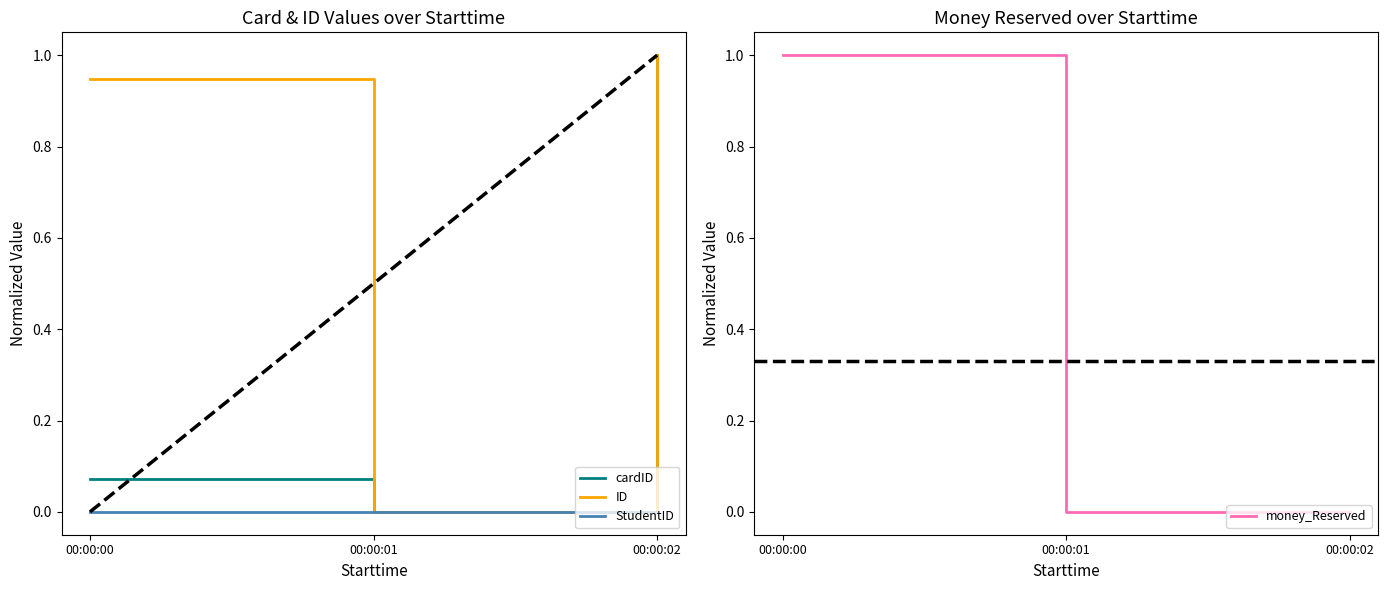

Reading left to right, extract all data points from this chart.

cardID: 00:00:00=0.1	00:00:01=0.0	00:00:02=1.0
ID: 00:00:00=0.9	00:00:01=0.0	00:00:02=1.0
StudentID: 00:00:00=0.0	00:00:01=0.0	00:00:02=0.0
money_Reserved: 00:00:00=1.0	00:00:01=0.0	00:00:02=0.0